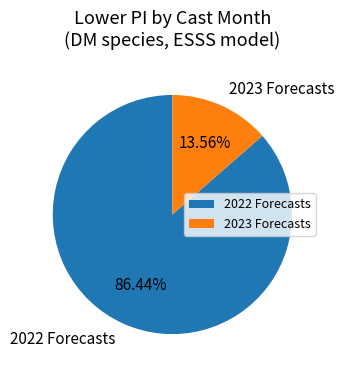

Rank the categories by value from lowest to highest.

2023 Forecasts, 2022 Forecasts